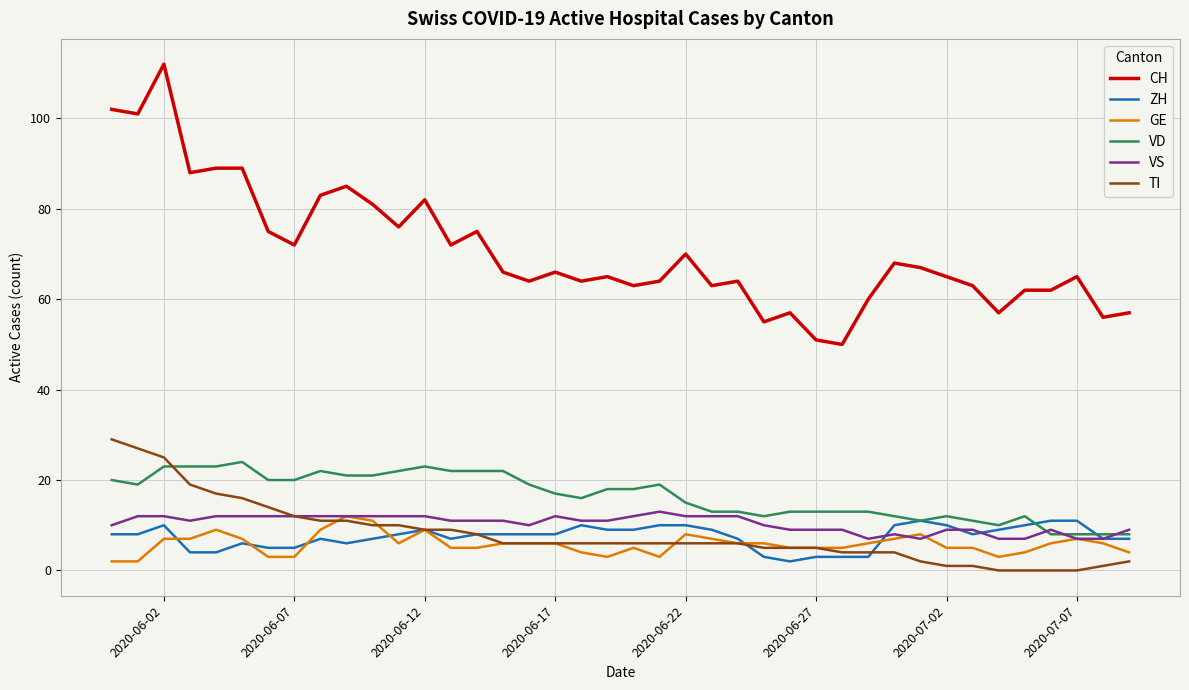

True or false: TI and CH cross at least once.

False